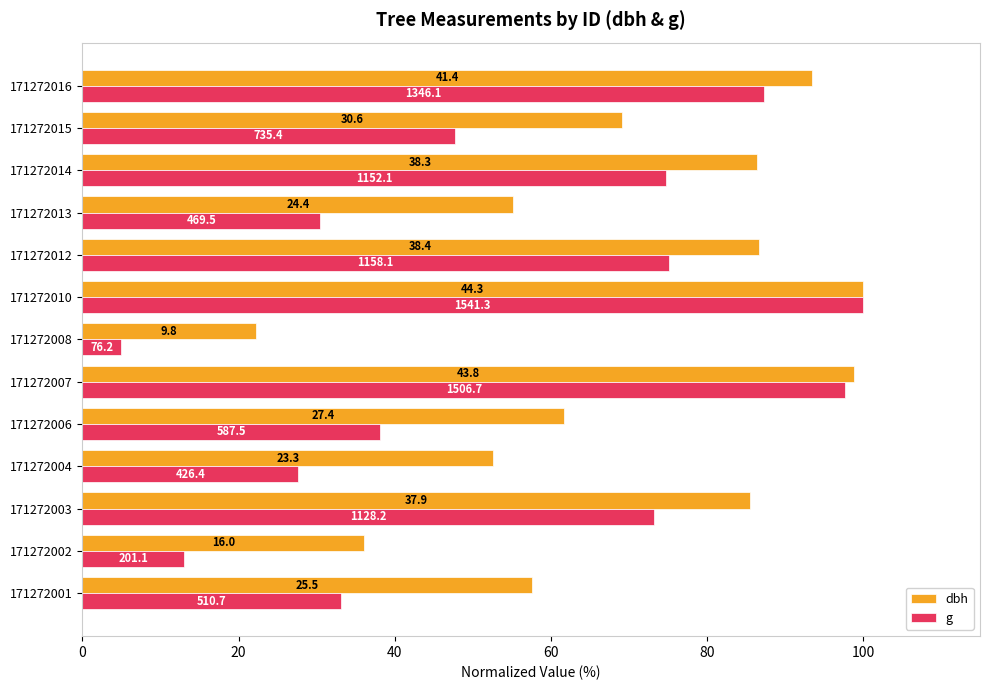

What are all the series names shown in the legend?

dbh, g